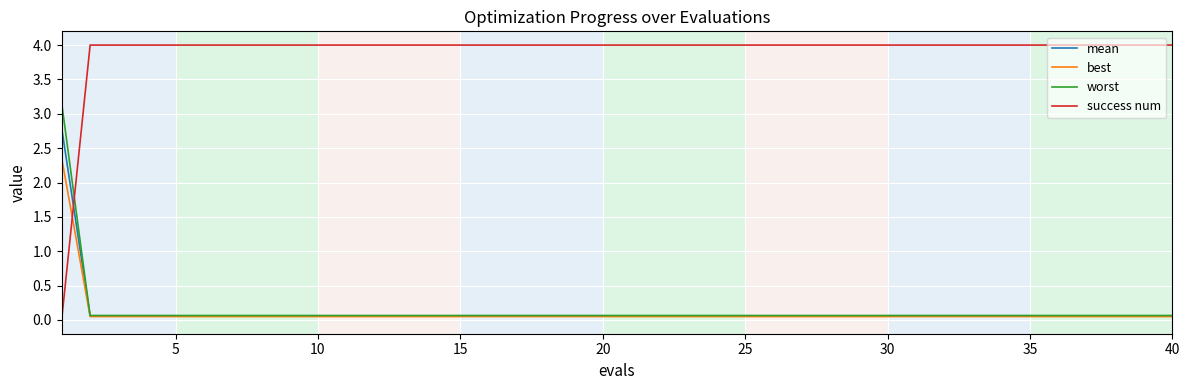

Which series has the largest range (max minus min)?

success num